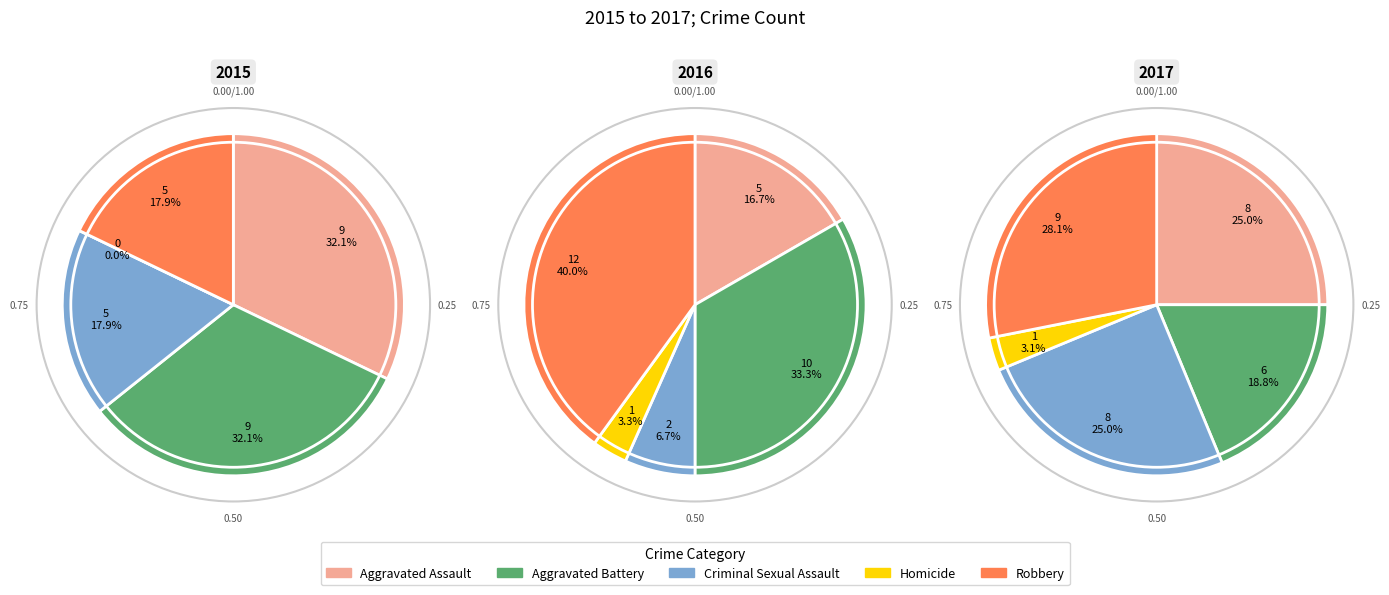

Which category has the smallest portion of the pie?

Homicide